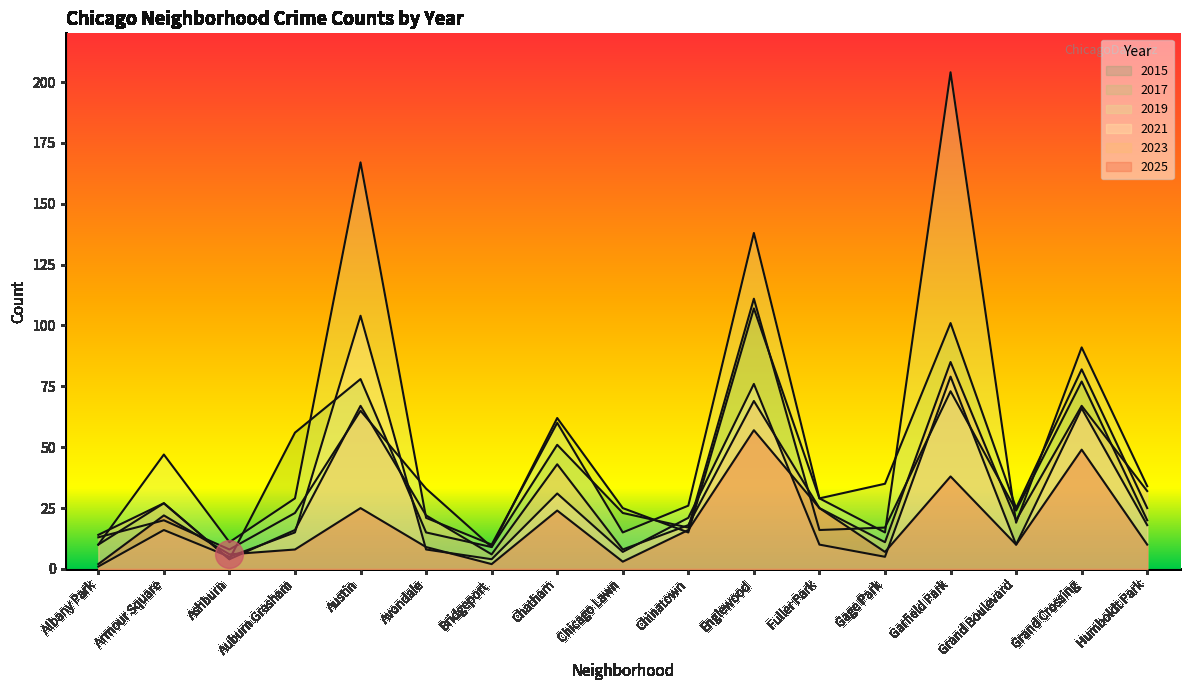

At which category is the sum across all series the highest?

Garfield Park